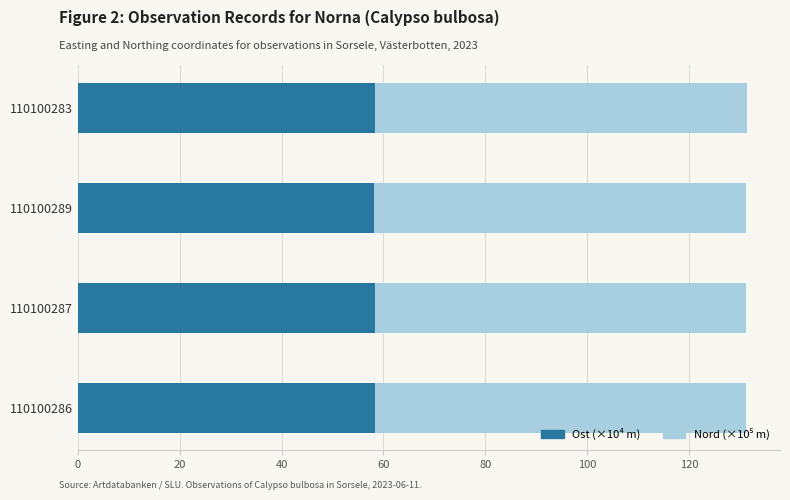

What is the total value across all series at 110100286?

131.3